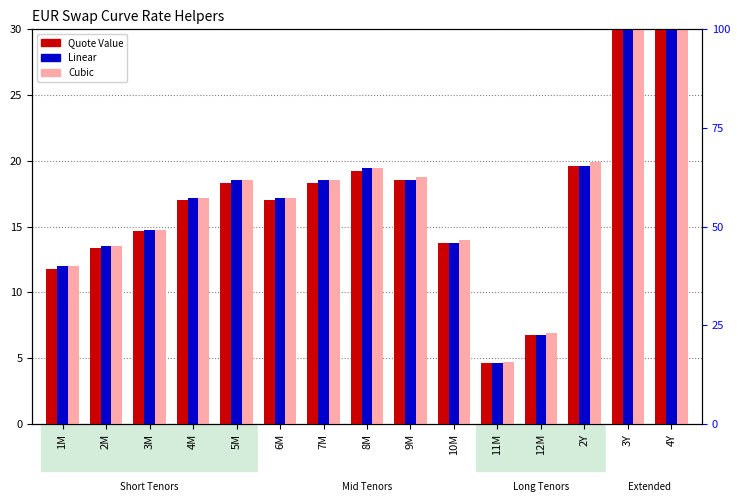

What is the maximum value shown in the chart?

47.6